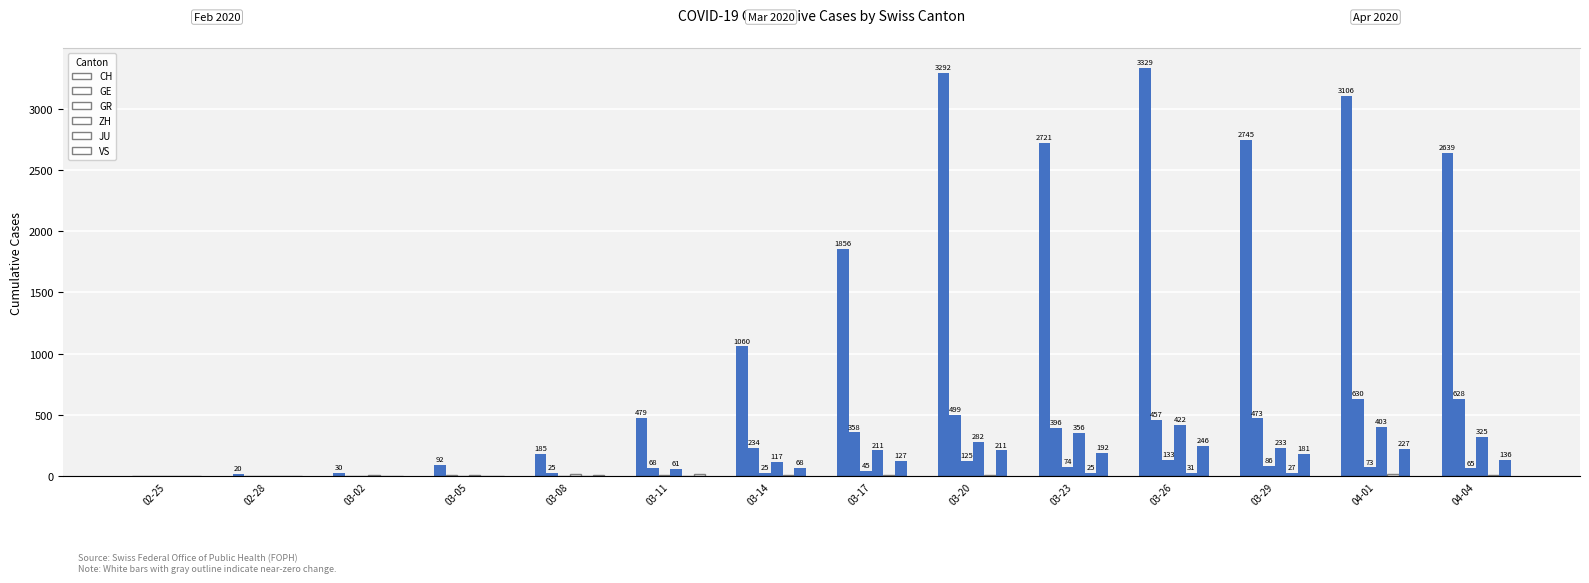

How many data points does each series have?

14